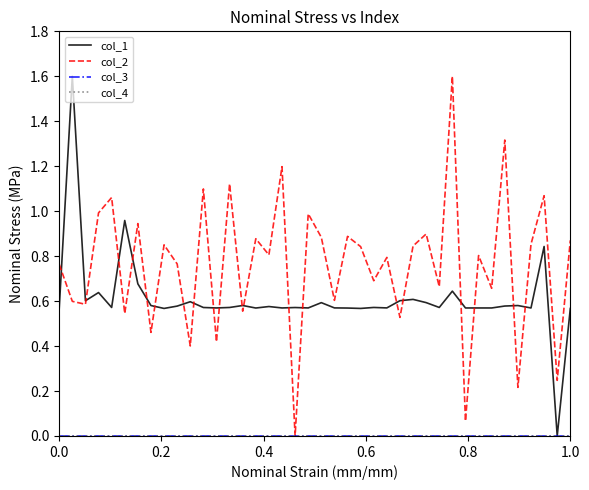

Does the chart display data point markers on the line(s)?

No